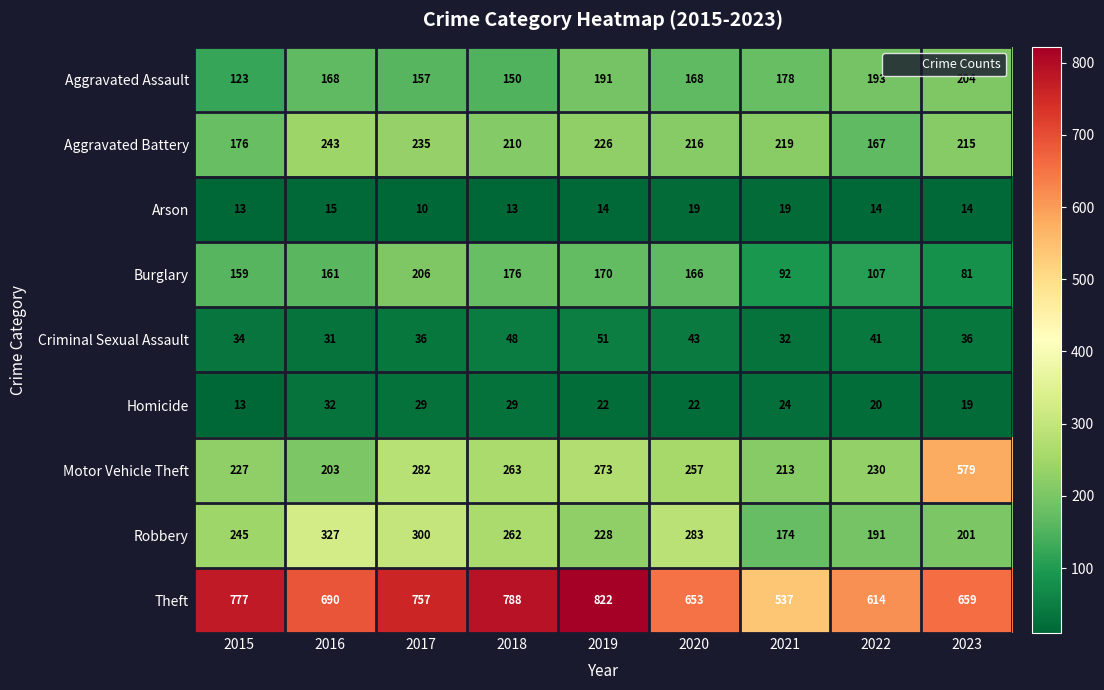

Which series changed the most between 2021 and 2022?

Theft